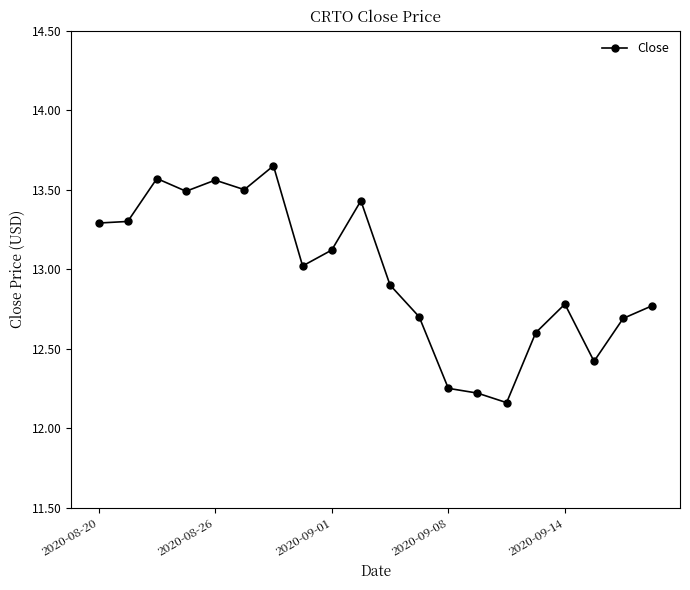

Does the chart have visible grid lines?

No